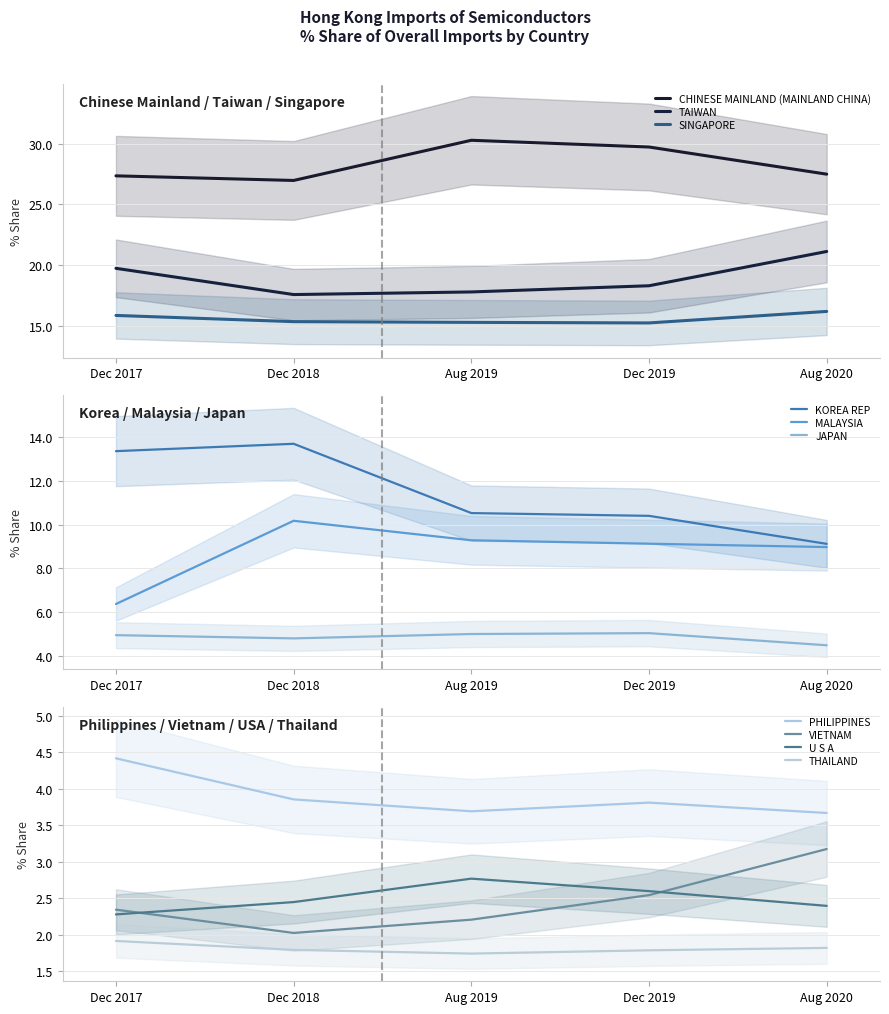

Between TAIWAN and PHILIPPINES, which is larger?

TAIWAN